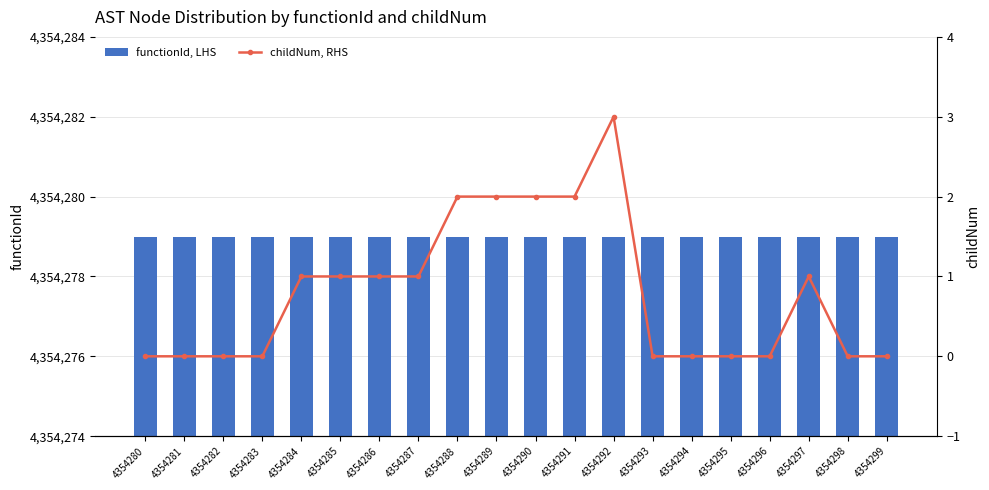

Between 4354293 and 4354298, which is larger?

4354293